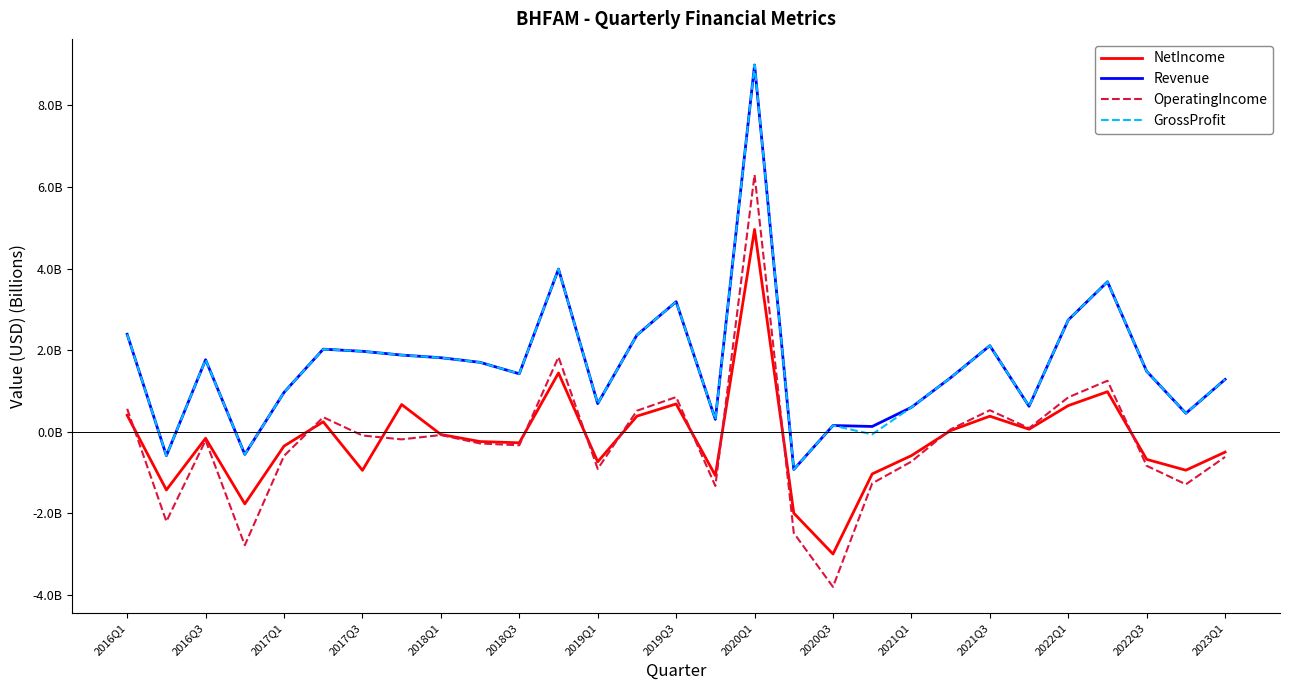

Does the chart have visible grid lines?

No